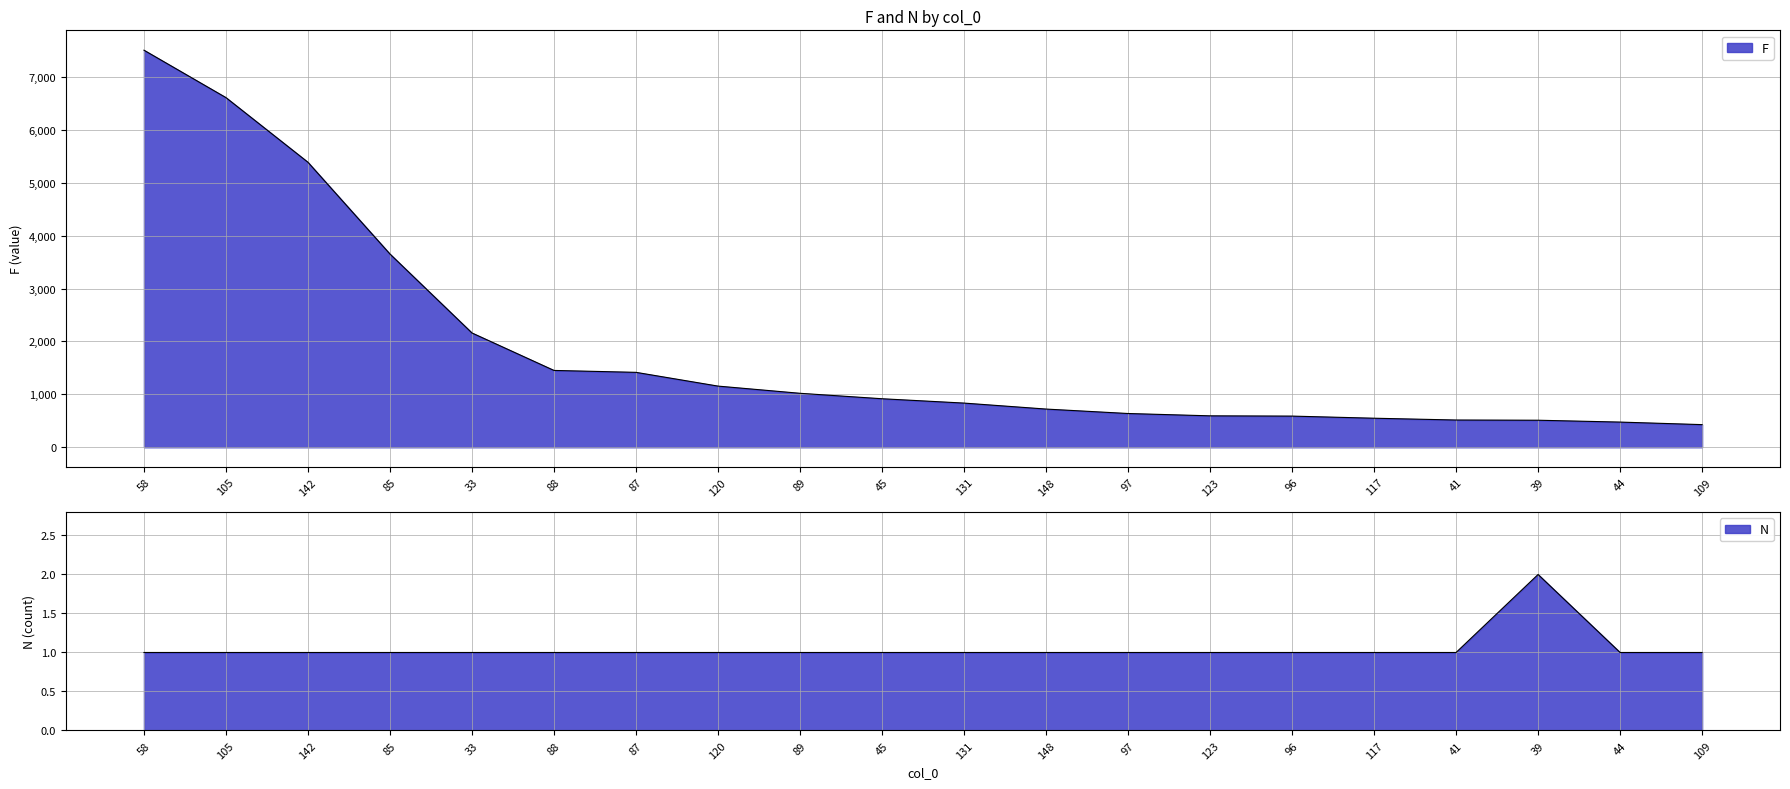

How many categories are shown in the chart?

20